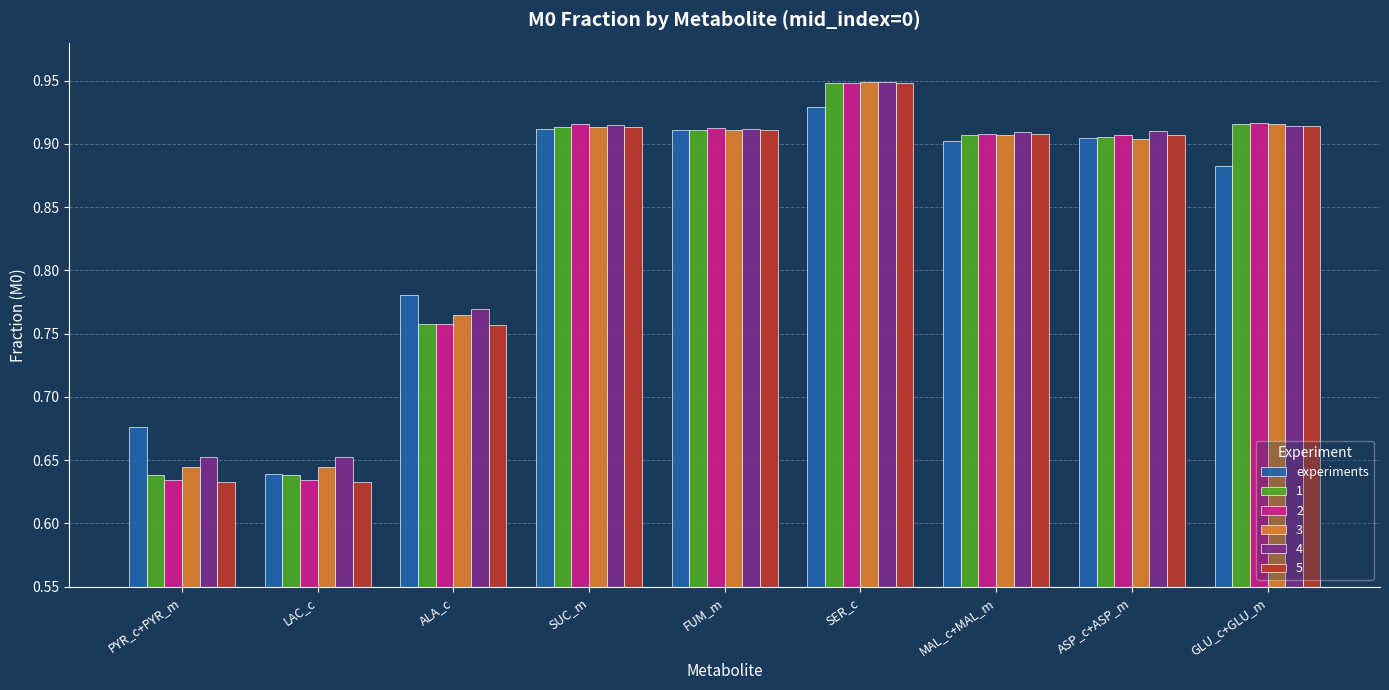

What is the difference between the maximum and minimum values in the experiments series?

0.3